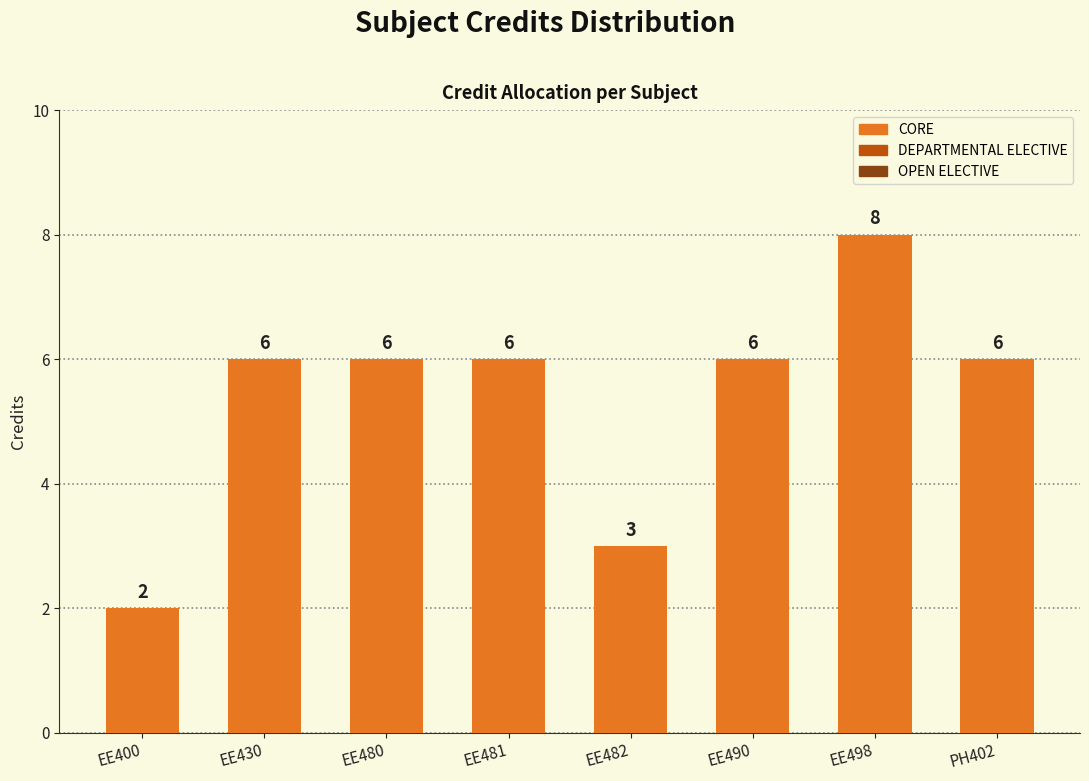

What is the change in value from EE482 to EE498?

+5